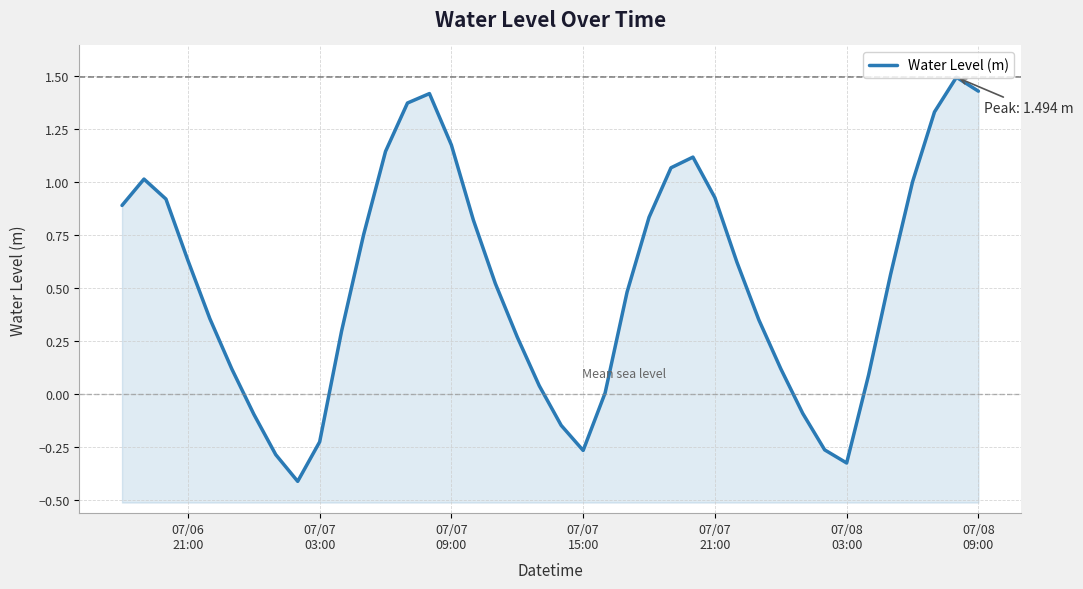

What is the value of the 13th point from the left?

1.1